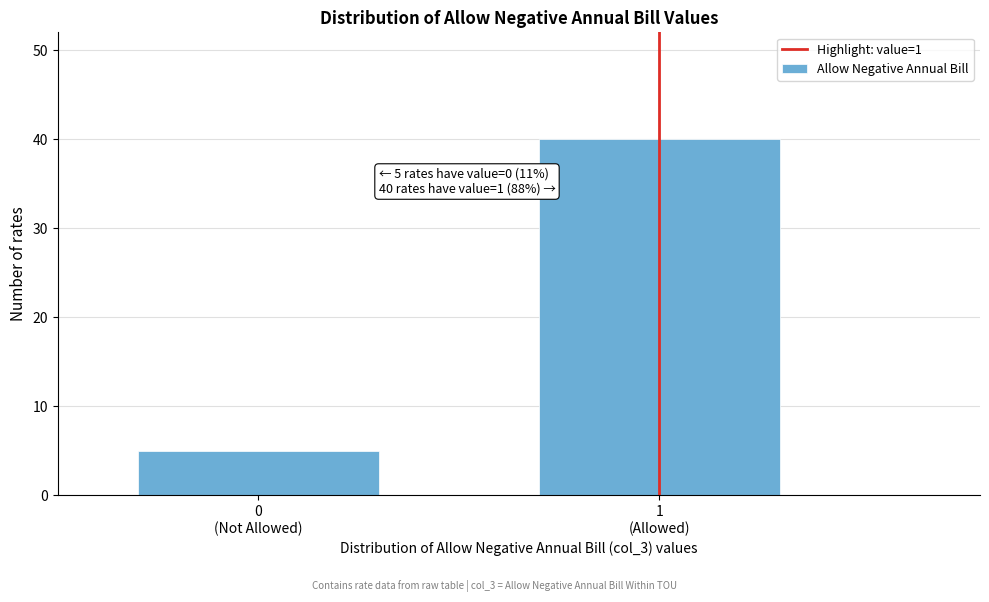

Reading left to right, extract all data points from this chart.

5	40